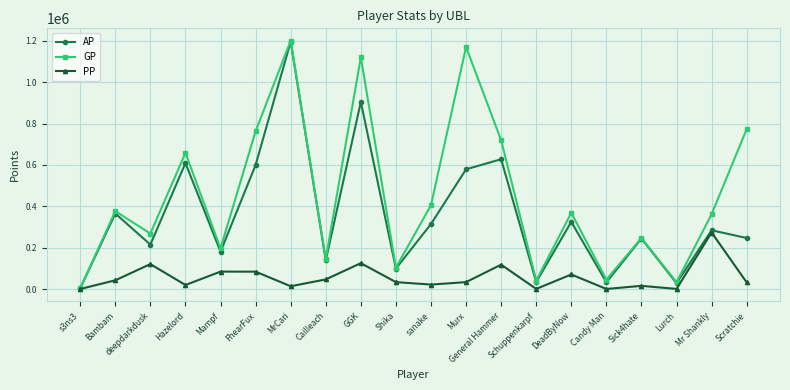

What is the label of the 12th point from the right?

GGK